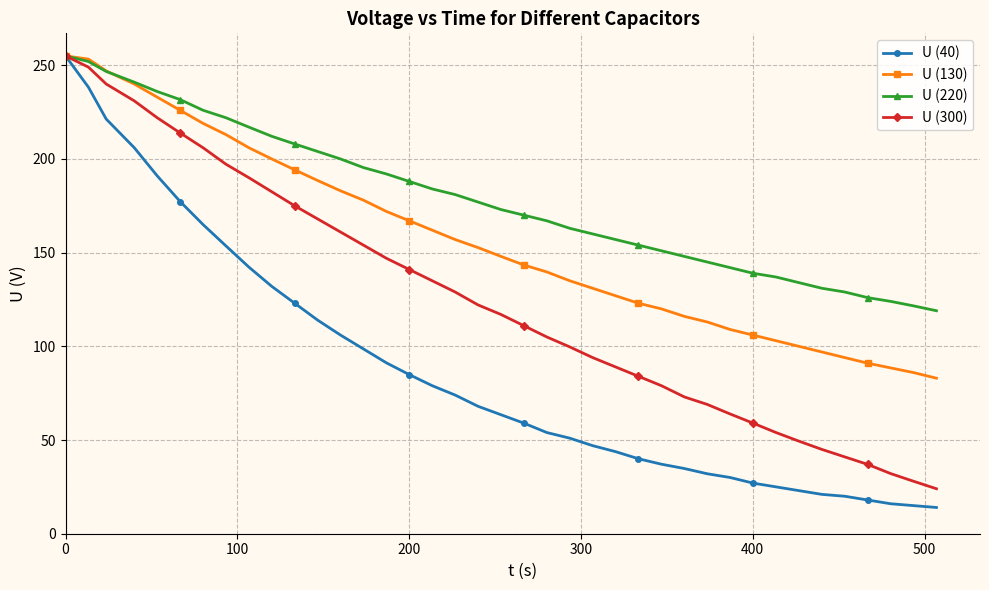

Which series has the widest spread of values?

U (40)